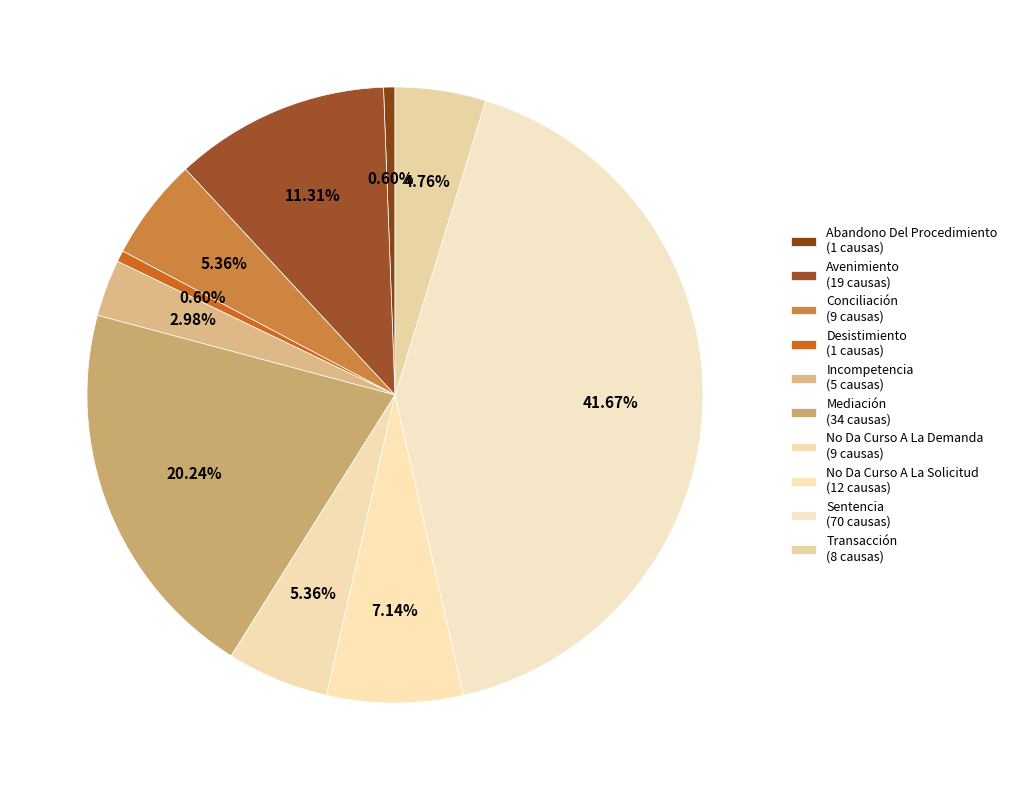

To the nearest percent, what percentage of the pie is Avenimiento?

11%